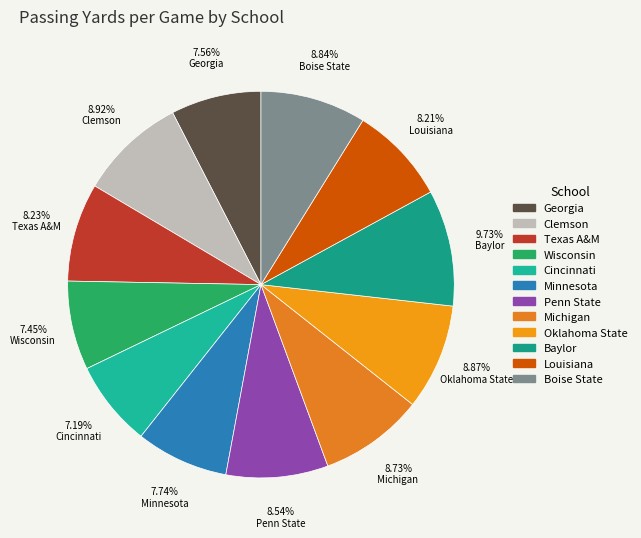

Rank the categories by value from highest to lowest.

Baylor, Clemson, Oklahoma State, Boise State, Michigan, Penn State, Texas A&M, Louisiana, Minnesota, Georgia, Wisconsin, Cincinnati